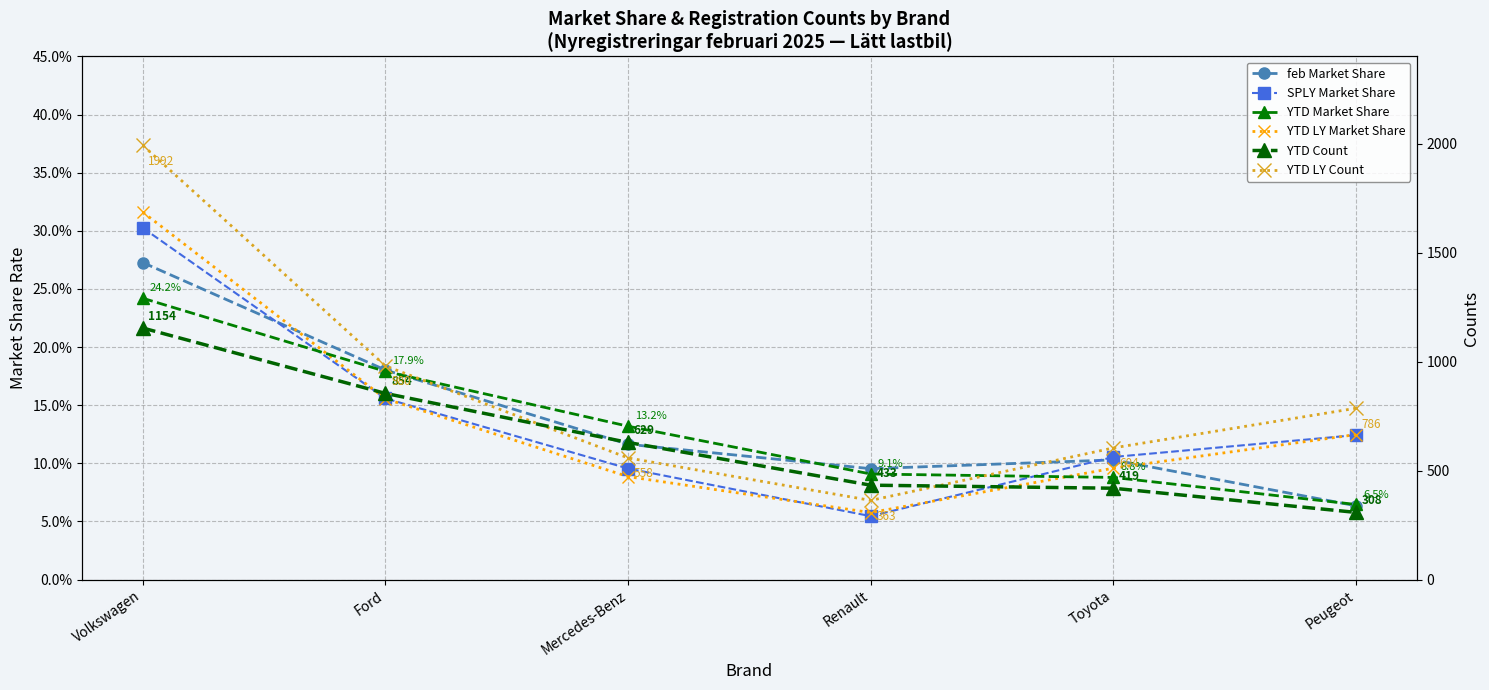

Does the chart have visible grid lines?

Yes